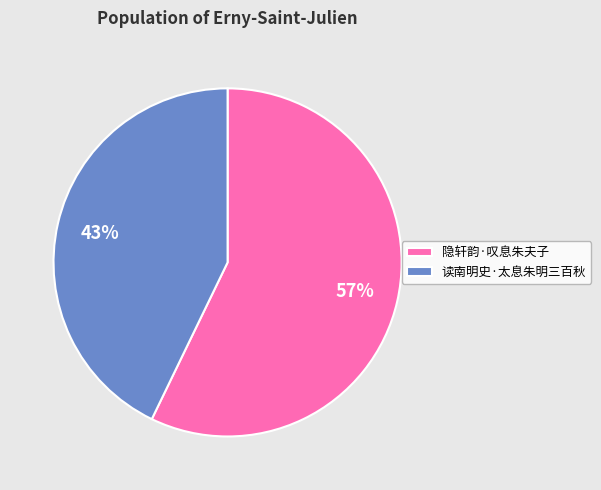

To the nearest percent, what percentage of the pie is 隐轩韵·叹息朱夫子?

57%